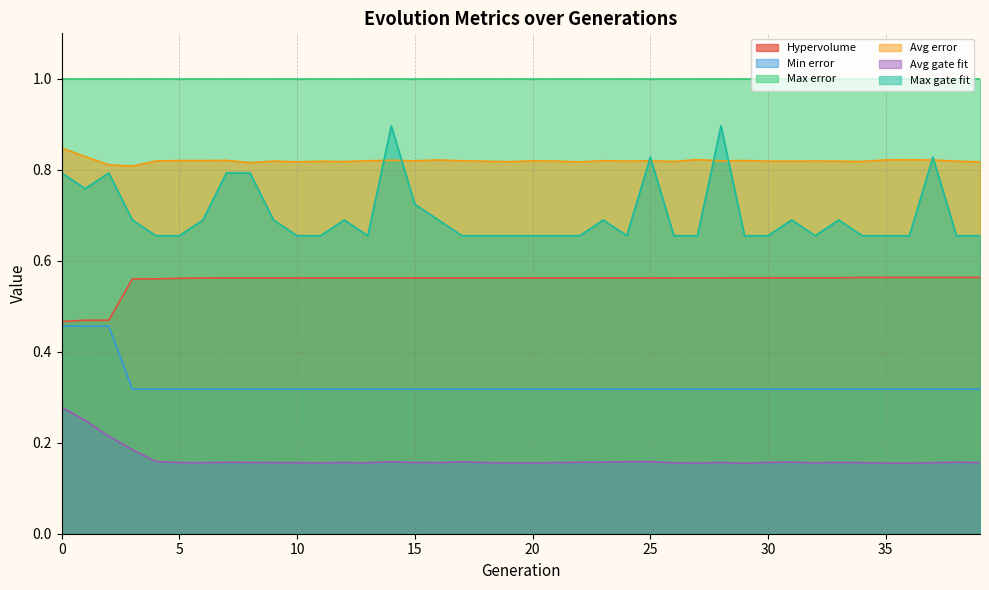

True or false: Avg gate fit has a value of 0.2 at 32.

True